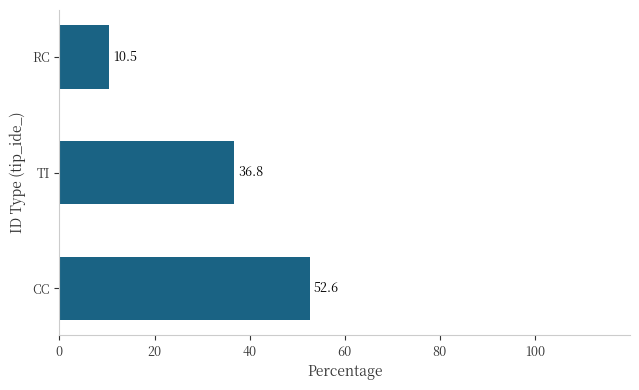

At which label is the value closest to 31?

TI